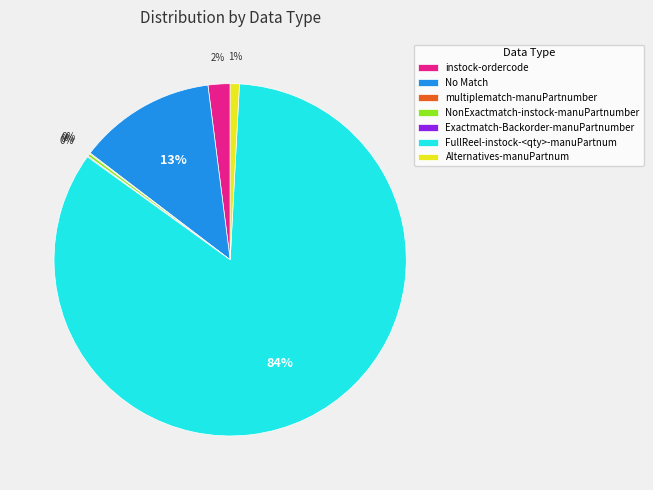

What is the largest slice in the pie chart?

FullReel-instock-<qty>-manuPartnum